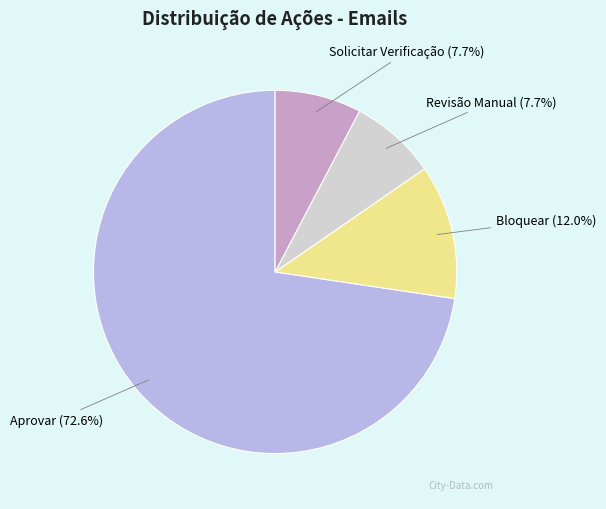

Is there any slice that represents more than half of the pie?

Yes